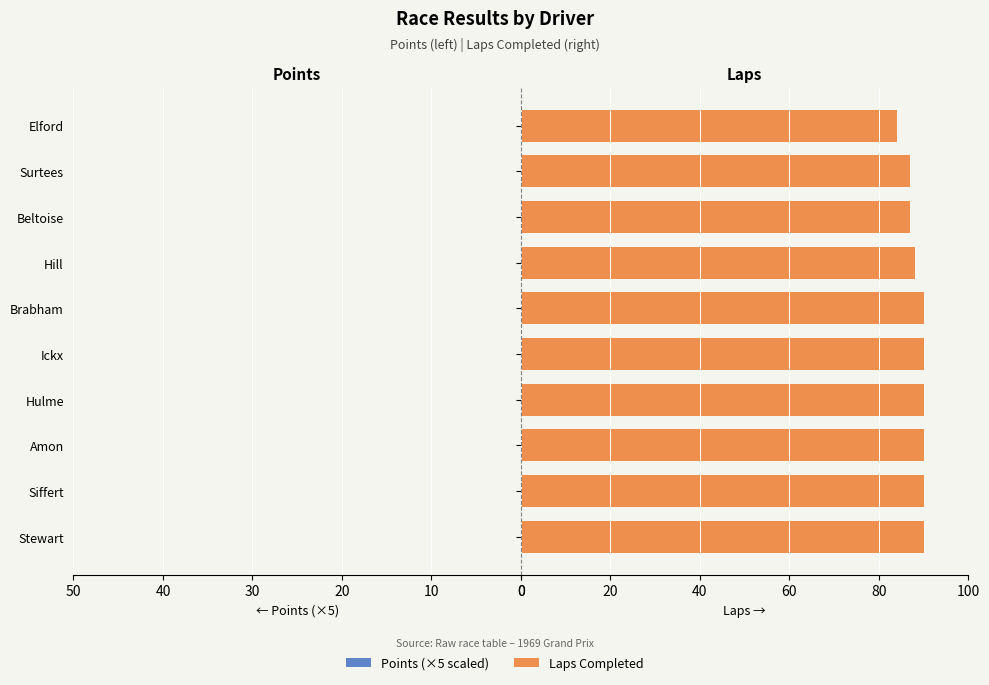

What position from the left is Beltoise?

8